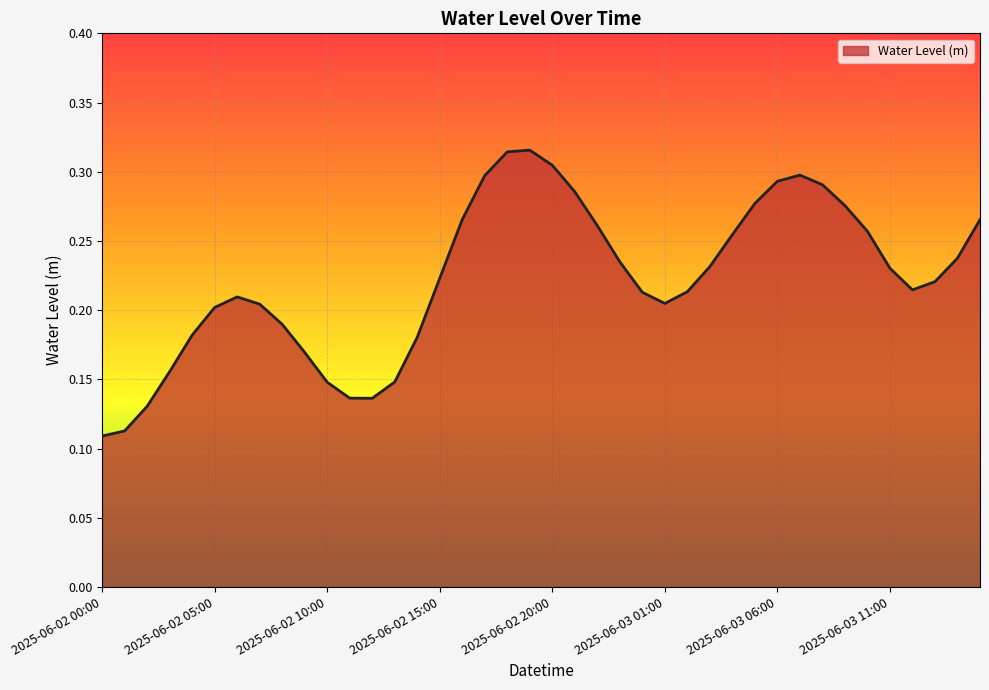

Does the chart have visible grid lines?

Yes